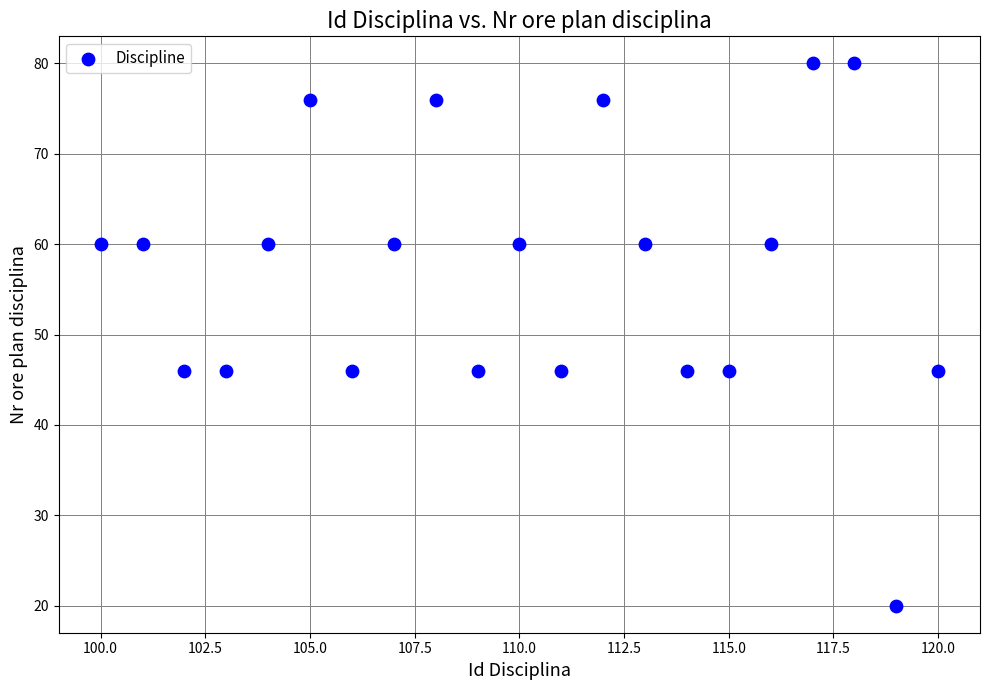

What is the range of X values (max minus min)?

20